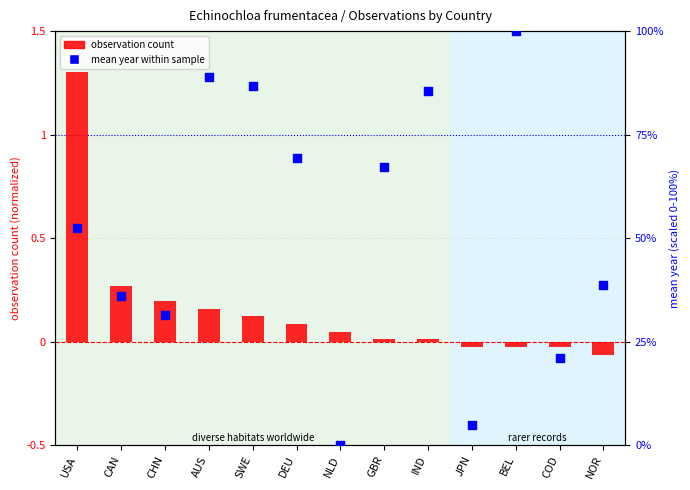

At how many categories does at least one series exceed 95?

1